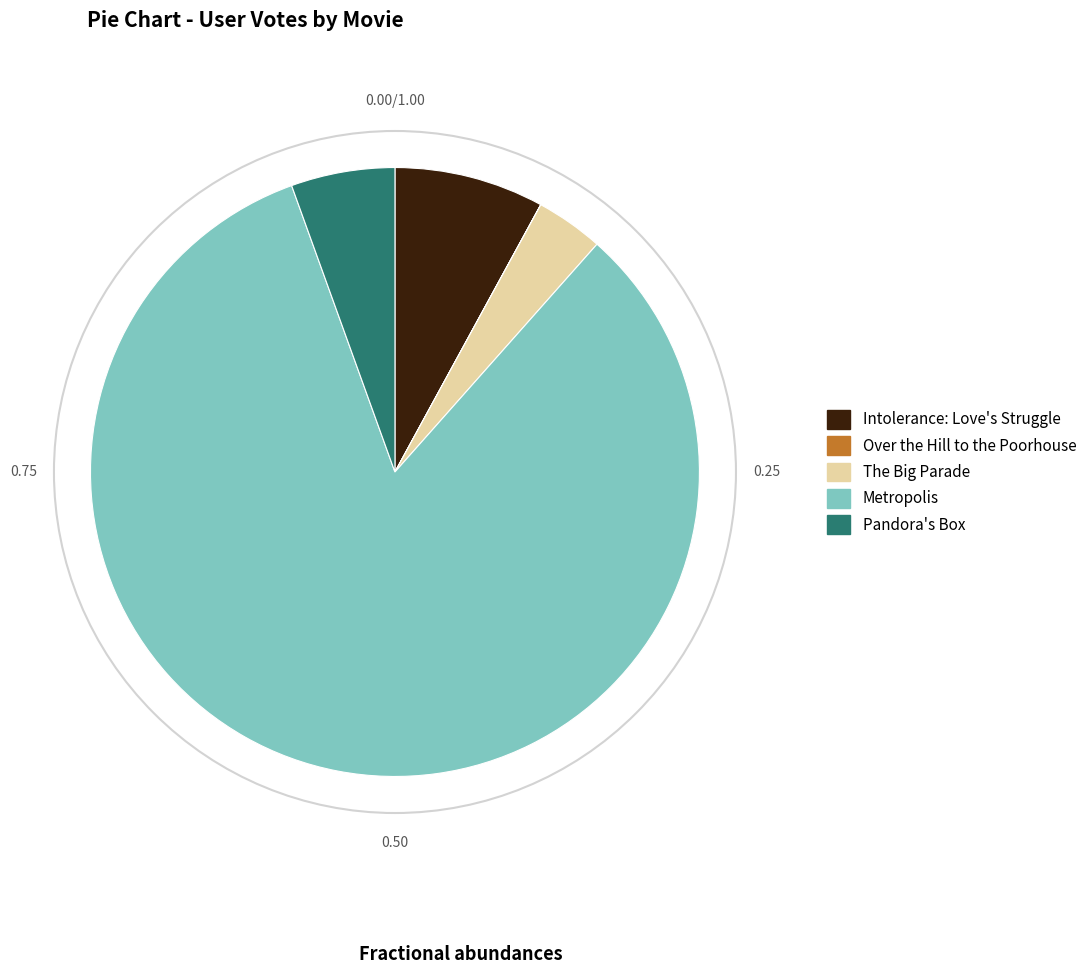

Which slice is the largest?

Metropolis